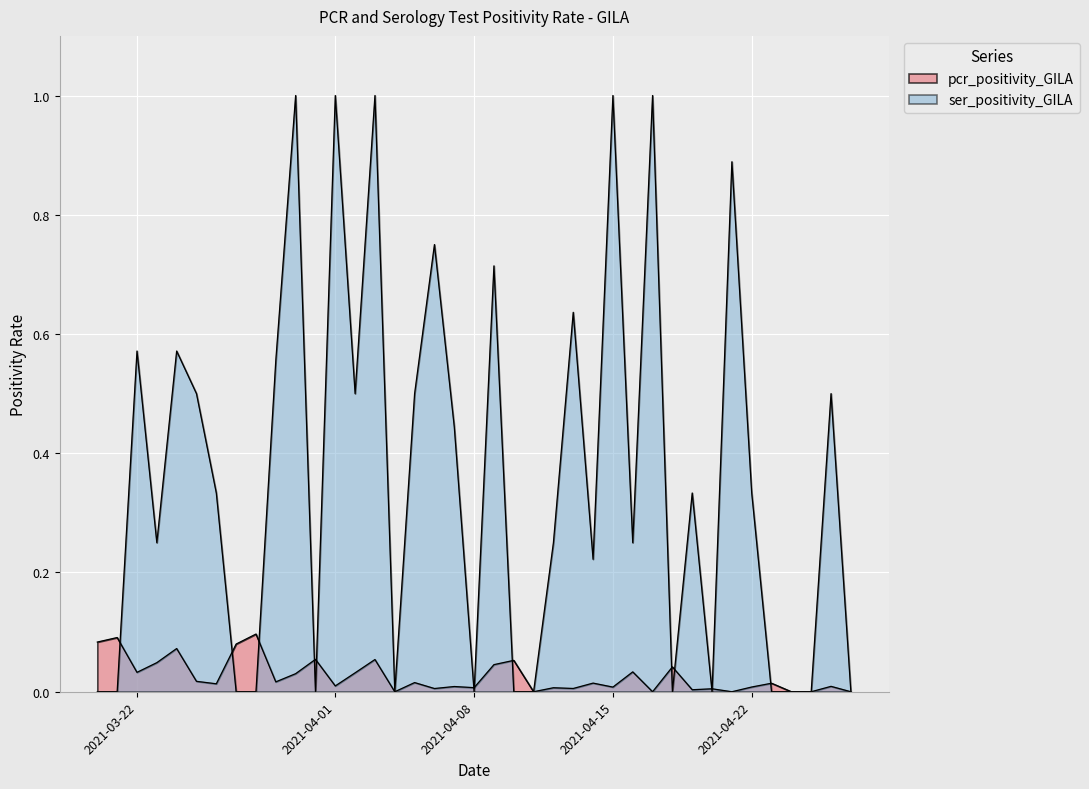

In pcr_positivity_GILA, how many points are lower than both neighbors (excluding endpoints)?

13